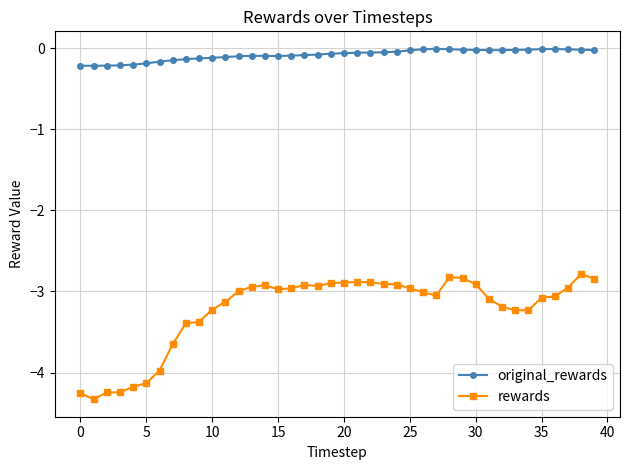

True or false: rewards and original_rewards cross at least once.

False